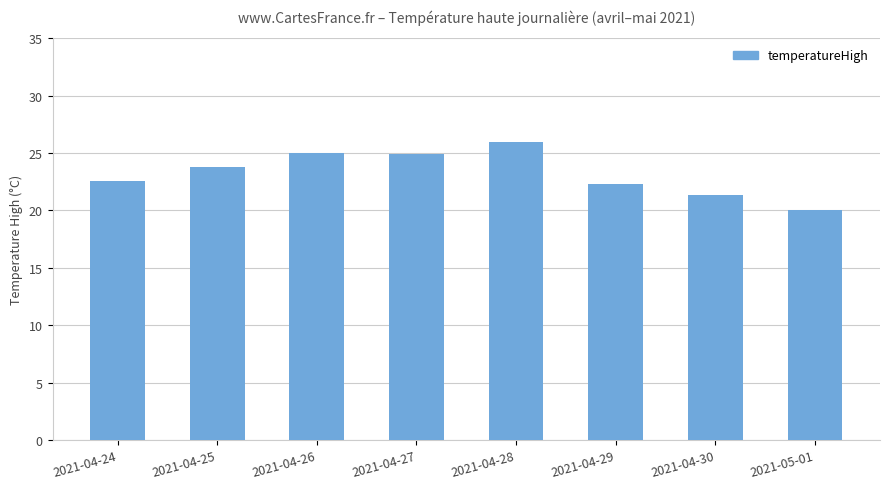

What is the label of the 2nd bar from the left?

2021-04-25